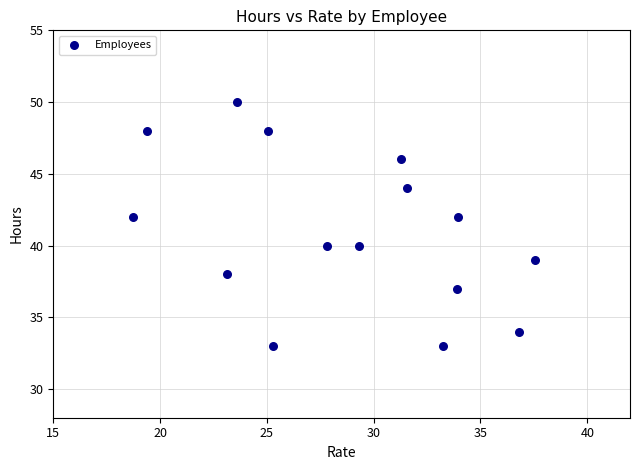

What is the range of Y values (max minus min)?

17